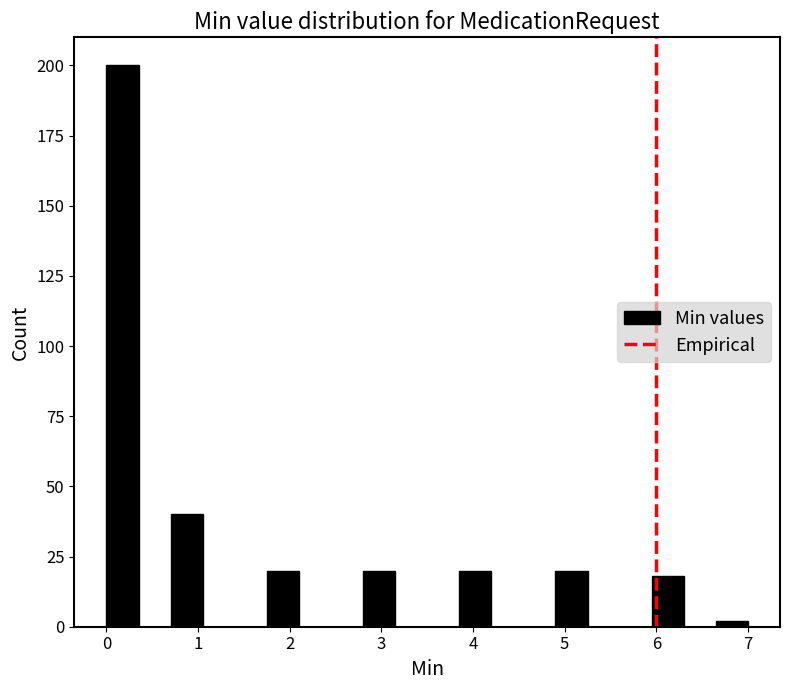

Read against the x-axis, roughly where is the centre of the tallest bar?

0.2